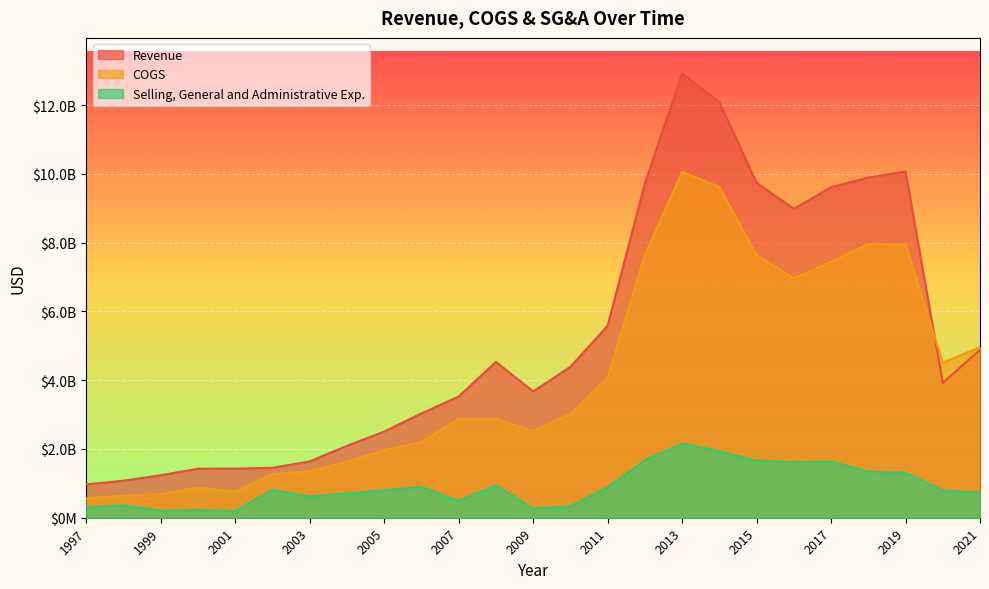

What is the value of the Revenue point at the 3rd from the left?

1236667000